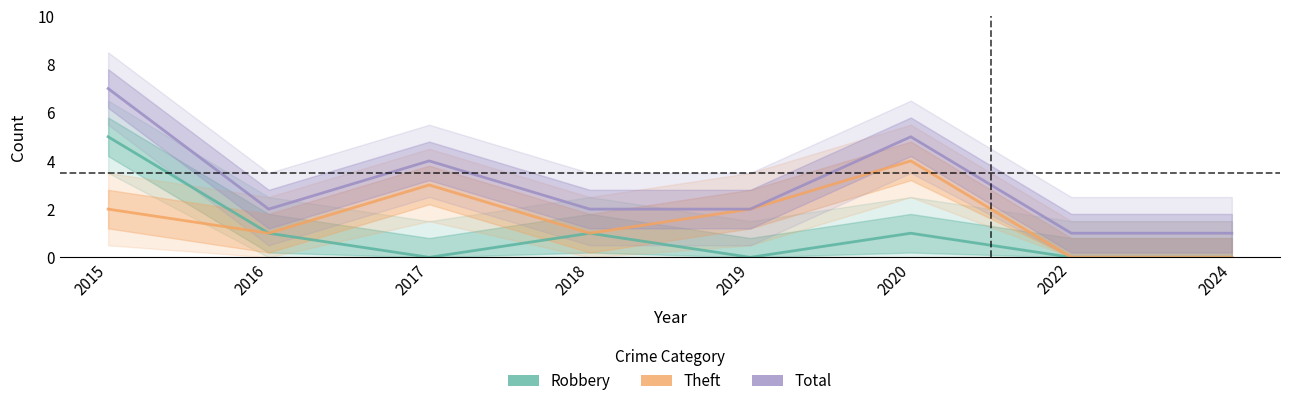

Which series has the largest total across all categories?

Total